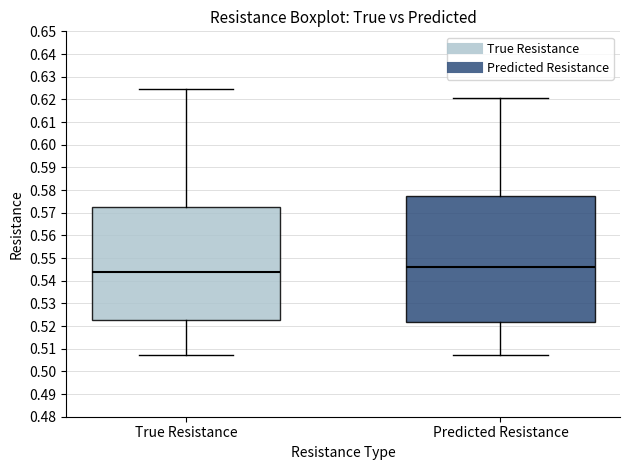

Reading left to right, read every box against the y-axis: the position of its median line, the range the box covers, and the ends of its whiskers. The values are not printed on the chart, so give them approximately, as read against the axis.

True Resistance: median 0.544, box 0.523 to 0.572, whiskers 0.507 to 0.625
Predicted Resistance: median 0.546, box 0.522 to 0.577, whiskers 0.507 to 0.621